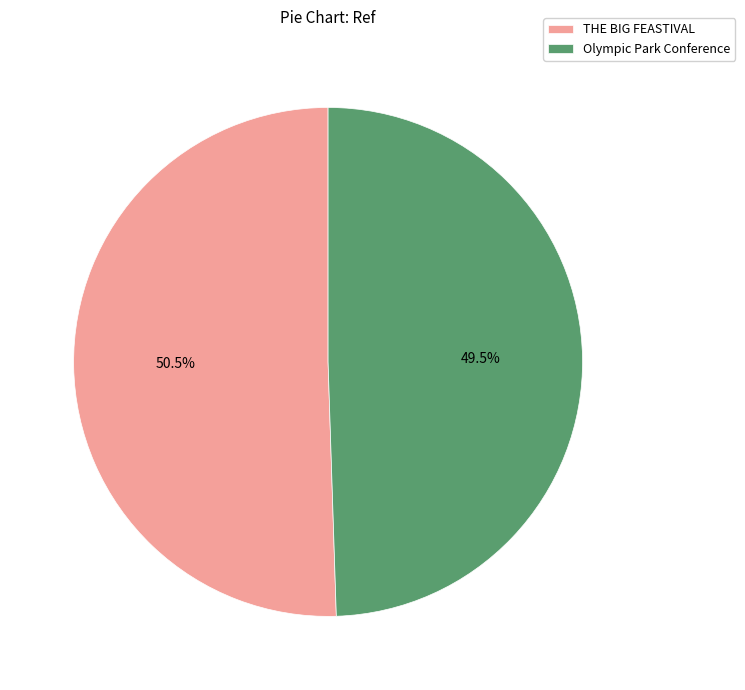

Between Olympic Park Conference and THE BIG FEASTIVAL, which is larger?

THE BIG FEASTIVAL